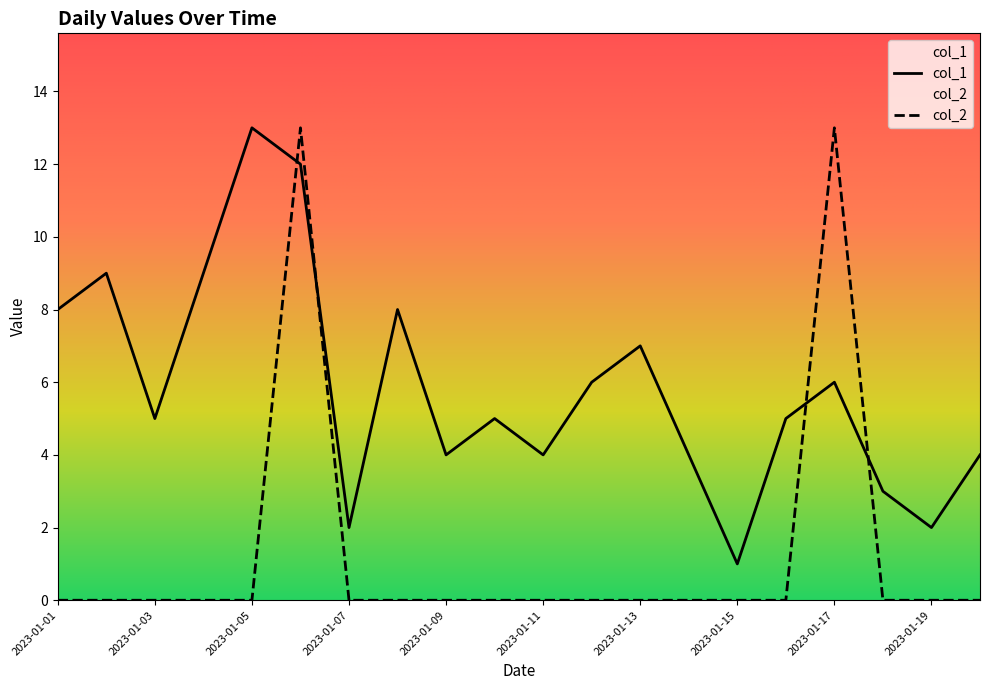

List the series in order of their overall mean, lowest first.

col_2, col_1